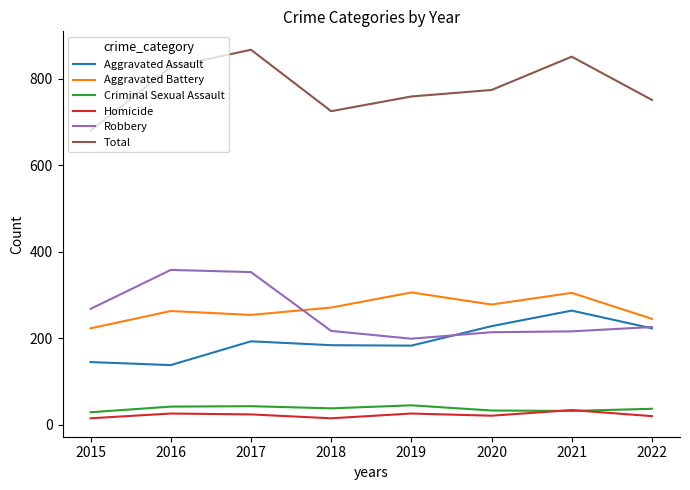

Is the value of Criminal Sexual Assault at 2019 greater than the value of Aggravated Battery at 2015?

No